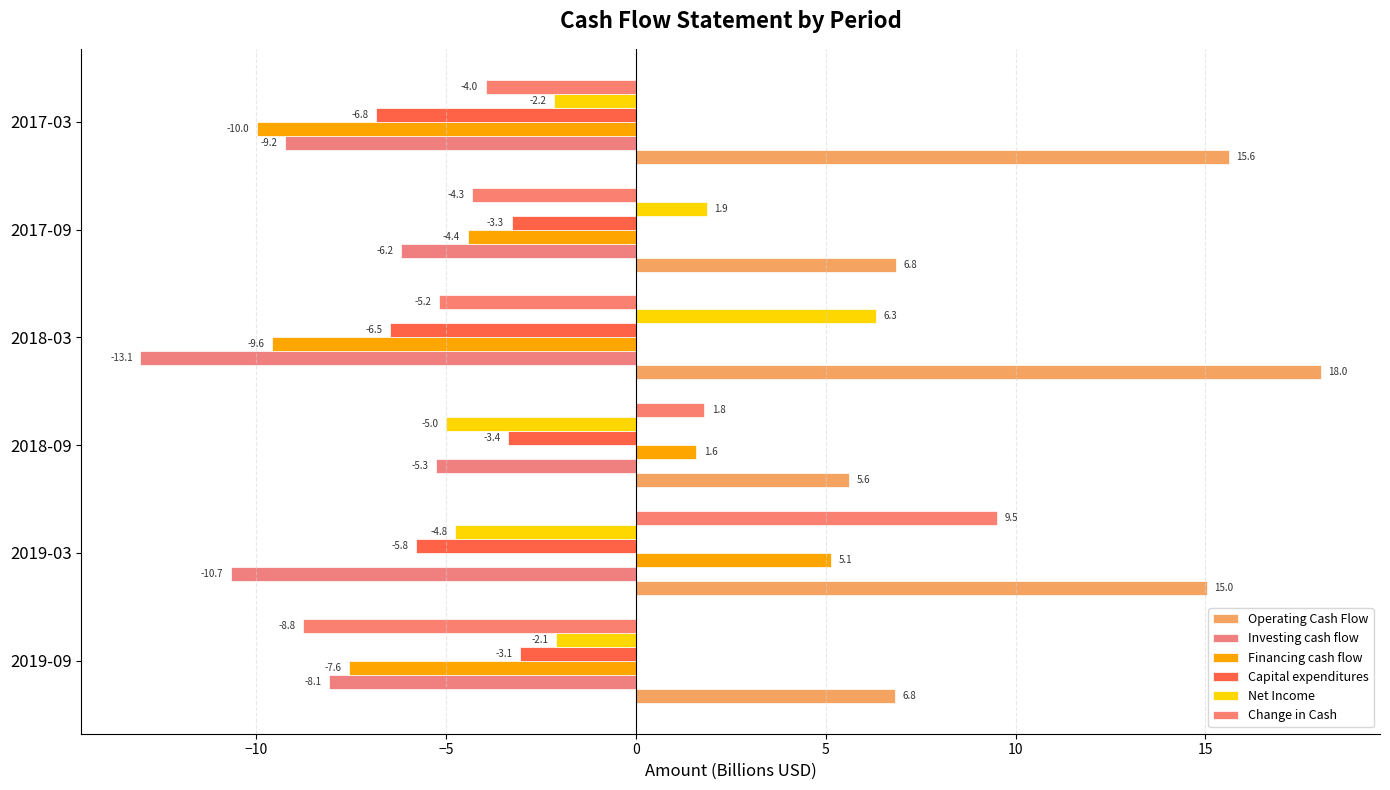

What is the lowest value of the Investing cash flow series?

-13.1